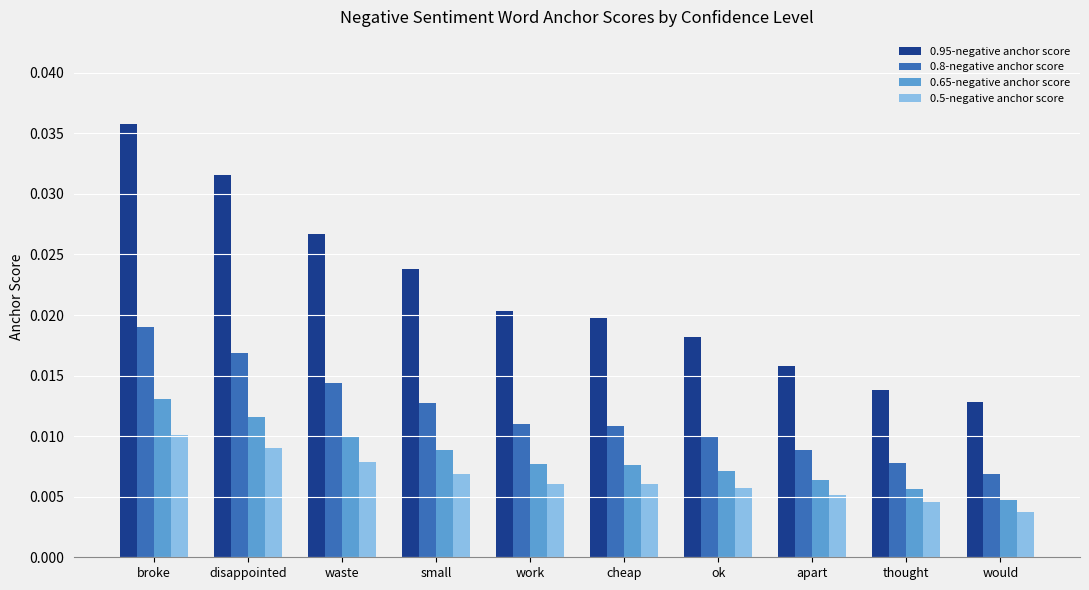

Rank the series at disappointed from highest to lowest value.

0.95-negative anchor score, 0.8-negative anchor score, 0.65-negative anchor score, 0.5-negative anchor score